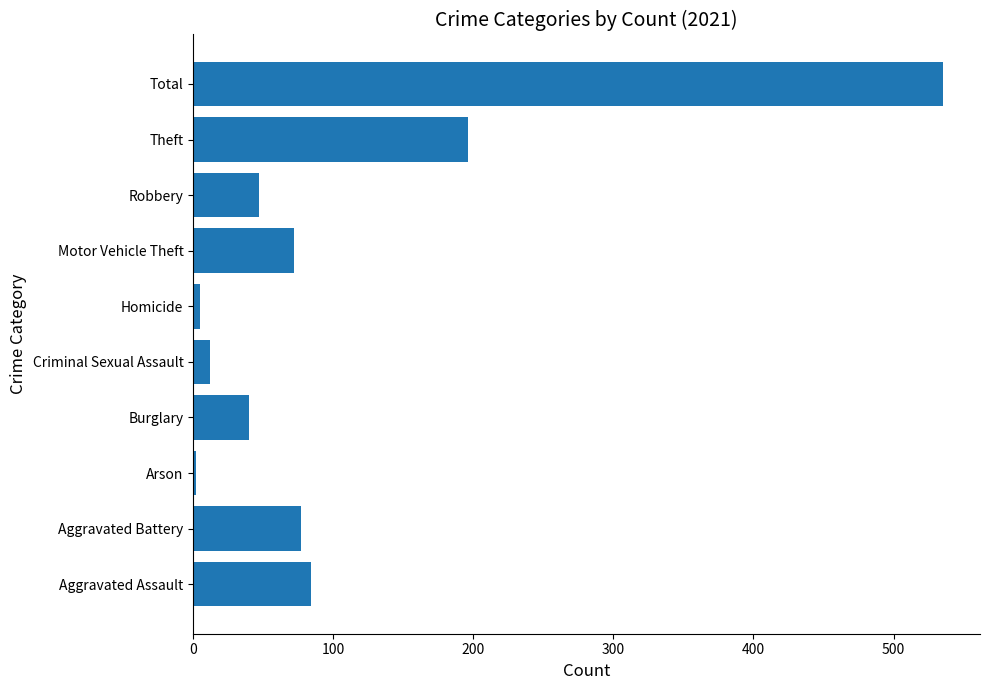

At which label is the value closest to 268?

Theft